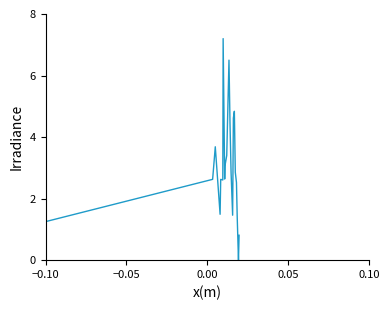

What is the sum of all values?

65.8